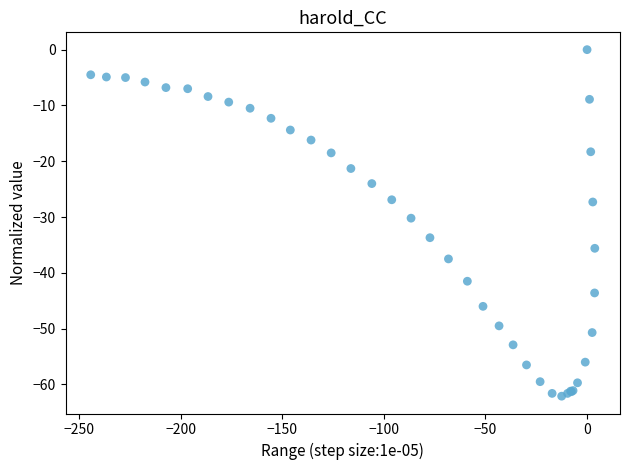

What Y value in the scatter plot is closest to -31?

-30.2